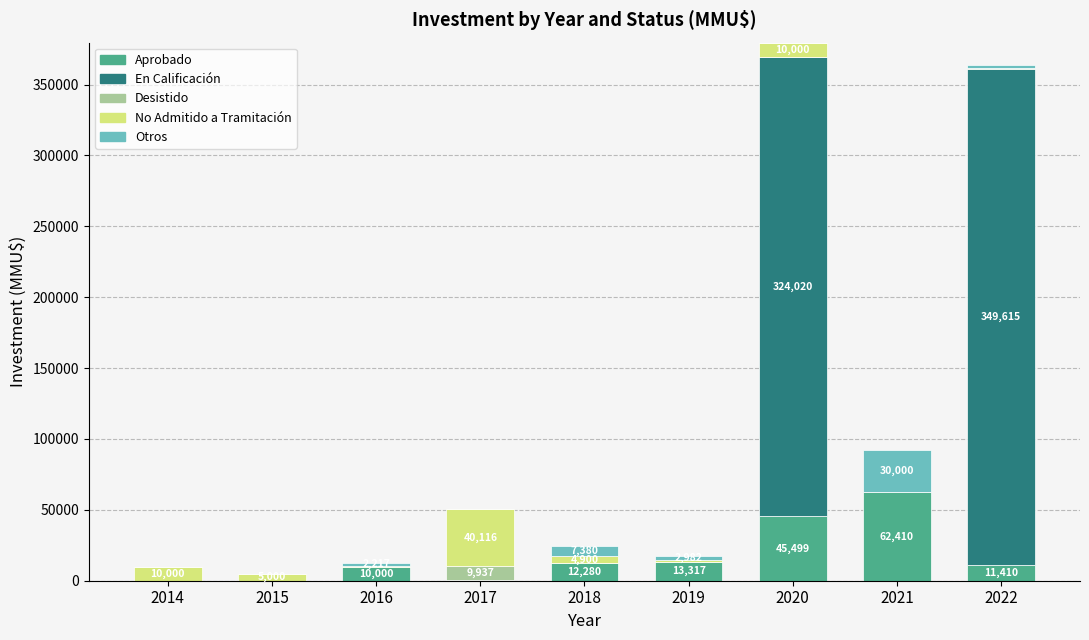

How many categories are shown in the chart?

9